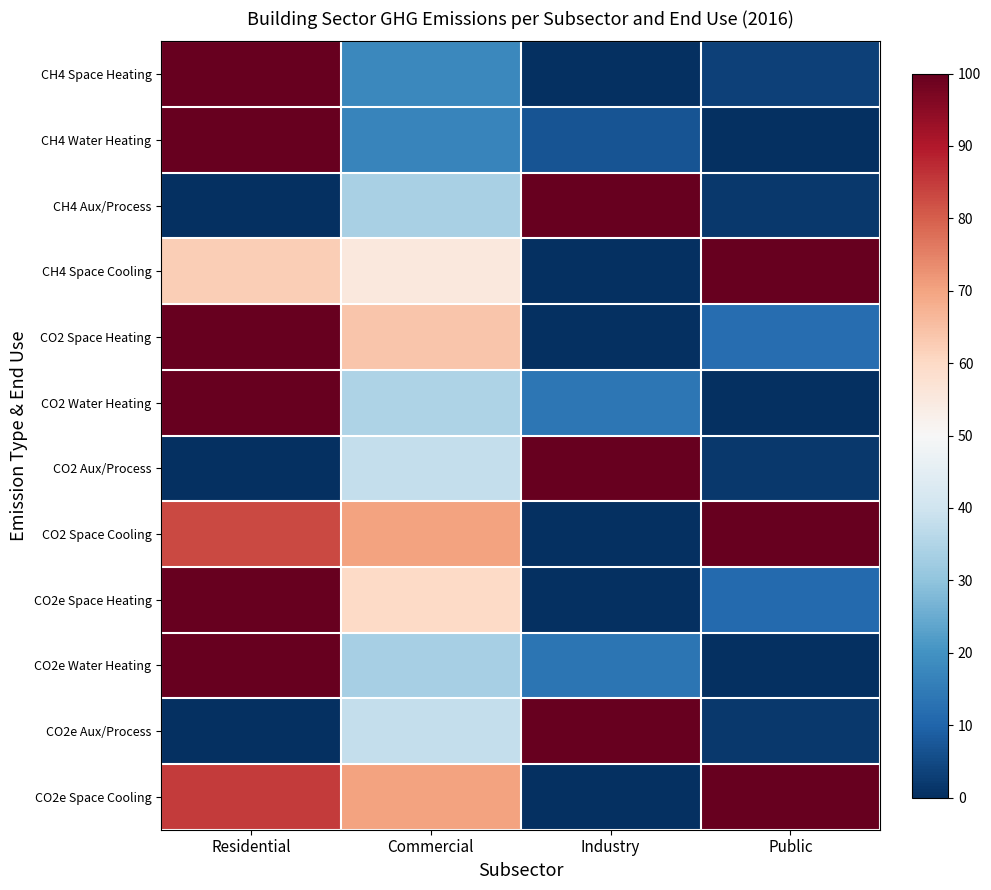

Reading left to right, what are all the values shown in this chart?

CH4 Space Heating: Residential=100.0	Commercial=17.6	Industry=0.0	Public=3.1
CH4 Water Heating: Residential=100.0	Commercial=16.9	Industry=6.7	Public=0.0
CH4 Aux/Process: Residential=0.0	Commercial=33.6	Industry=100.0	Public=1.9
CH4 Space Cooling: Residential=62.4	Commercial=55.1	Industry=0.0	Public=100.0
CO2 Space Heating: Residential=100.0	Commercial=63.8	Industry=0.0	Public=11.8
CO2 Water Heating: Residential=100.0	Commercial=34.7	Industry=13.9	Public=0.0
CO2 Aux/Process: Residential=0.0	Commercial=37.9	Industry=100.0	Public=1.9
CO2 Space Cooling: Residential=83.2	Commercial=70.0	Industry=0.0	Public=100.0
CO2e Space Heating: Residential=100.0	Commercial=59.8	Industry=0.0	Public=11.0
CO2e Water Heating: Residential=100.0	Commercial=33.5	Industry=13.4	Public=0.0
CO2e Aux/Process: Residential=0.0	Commercial=38.2	Industry=100.0	Public=1.9
CO2e Space Cooling: Residential=85.0	Commercial=70.3	Industry=0.0	Public=100.0